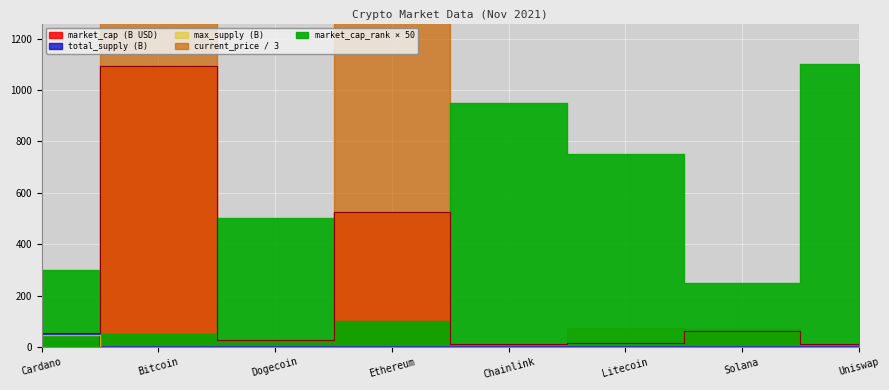

What position from the left is Dogecoin?

3